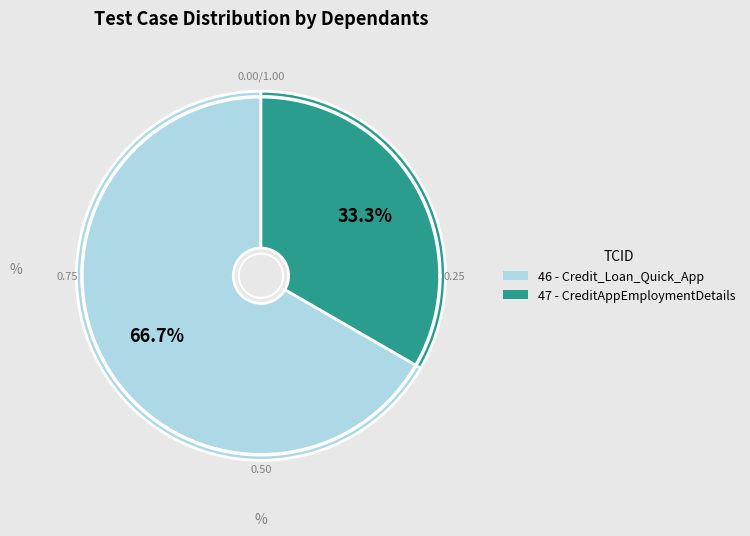

To the nearest percent, what percentage of the pie is 46?

67%